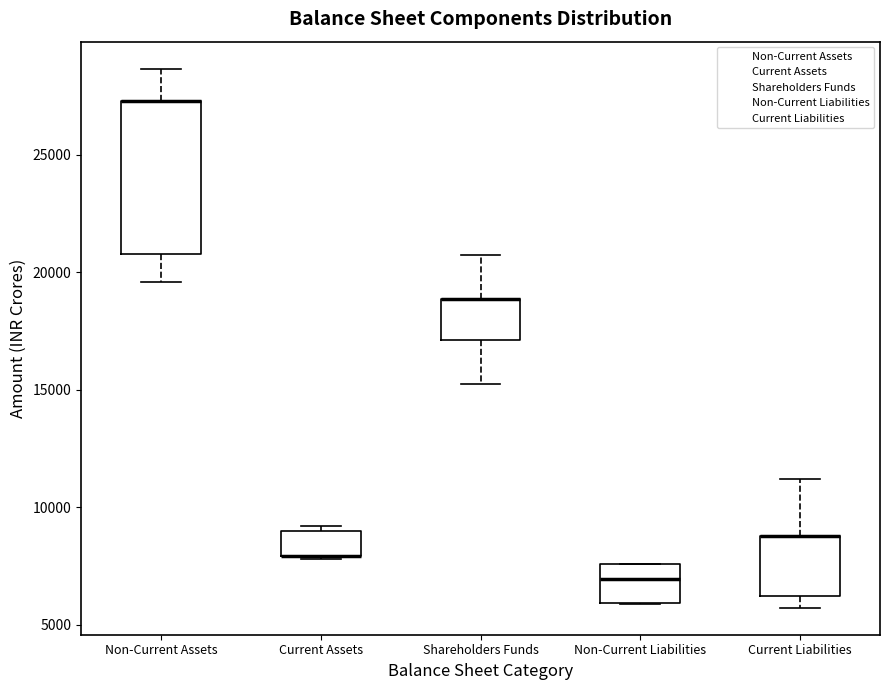

Where does the upper whisker of the box for Non-Current Assets end on the y-axis? The values are not printed on the chart, so give them approximately, as read against the axis.

28500